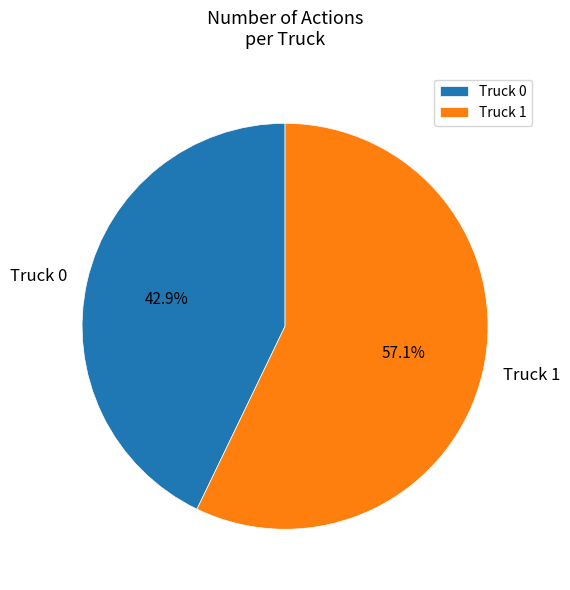

What is the smallest slice in the pie chart?

Truck 0